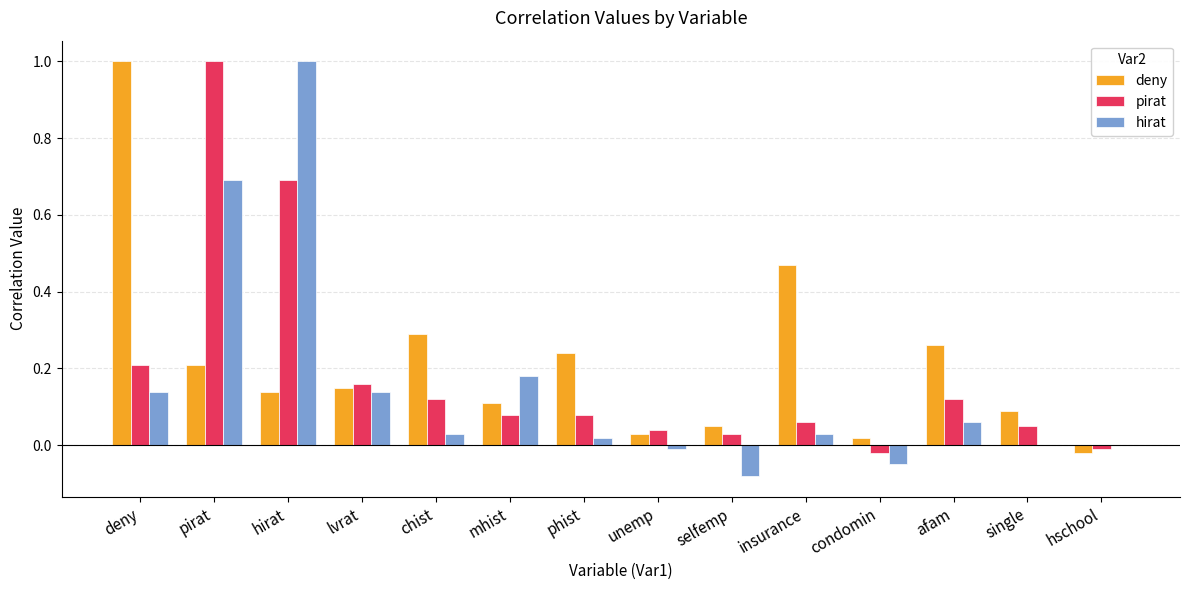

What is the maximum value for deny?

1.0